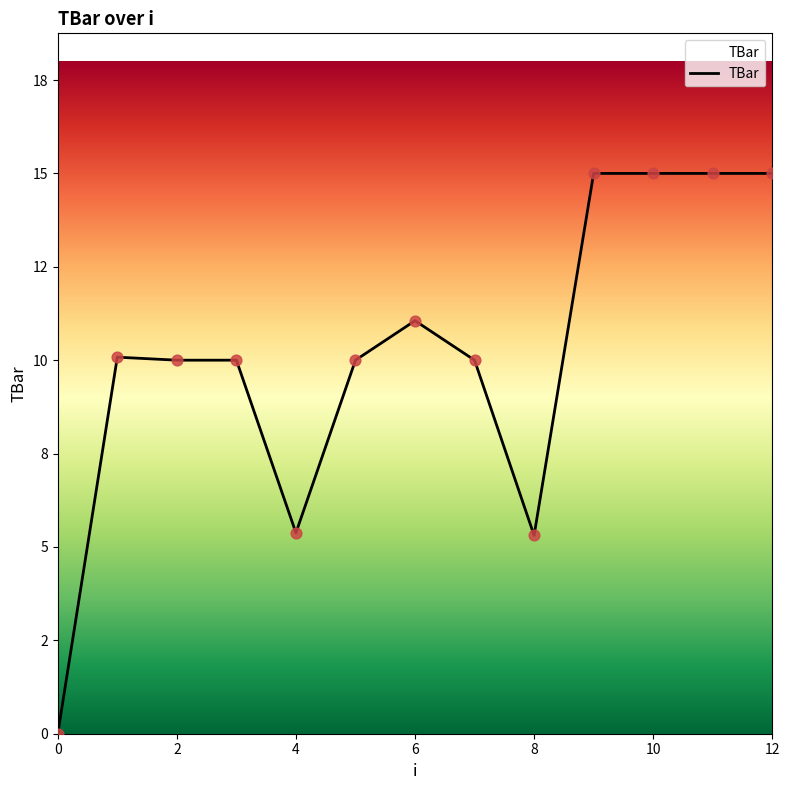

Does the chart have visible grid lines?

No